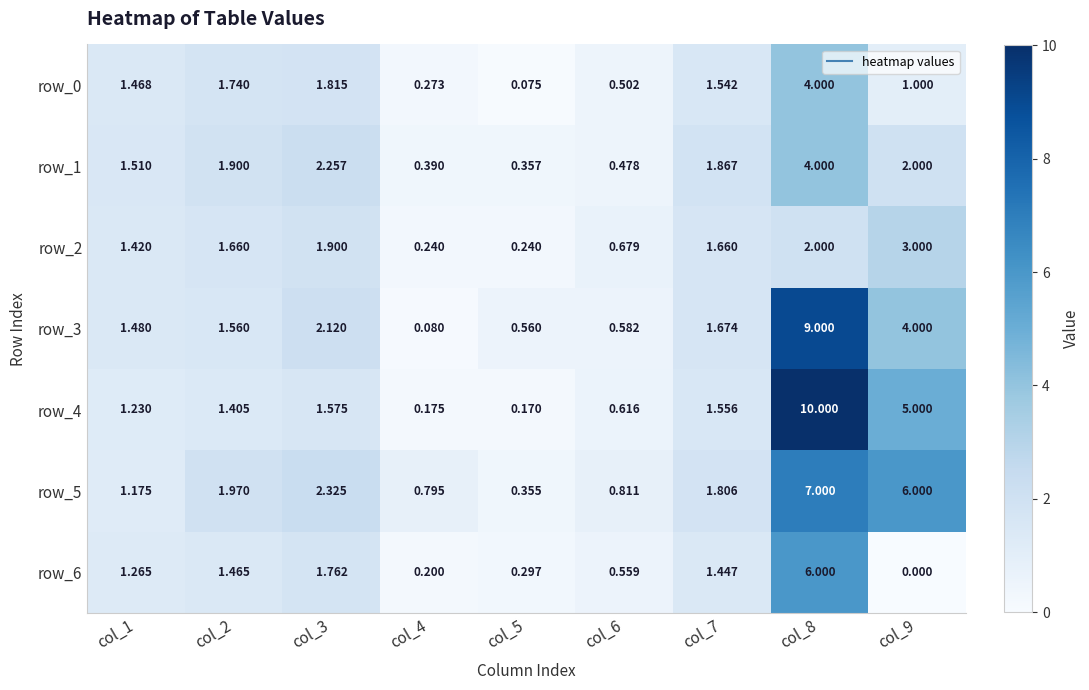

List the labels in order of row_6 value, largest first.

col_8, col_3, col_2, col_7, col_1, col_6, col_5, col_4, col_9